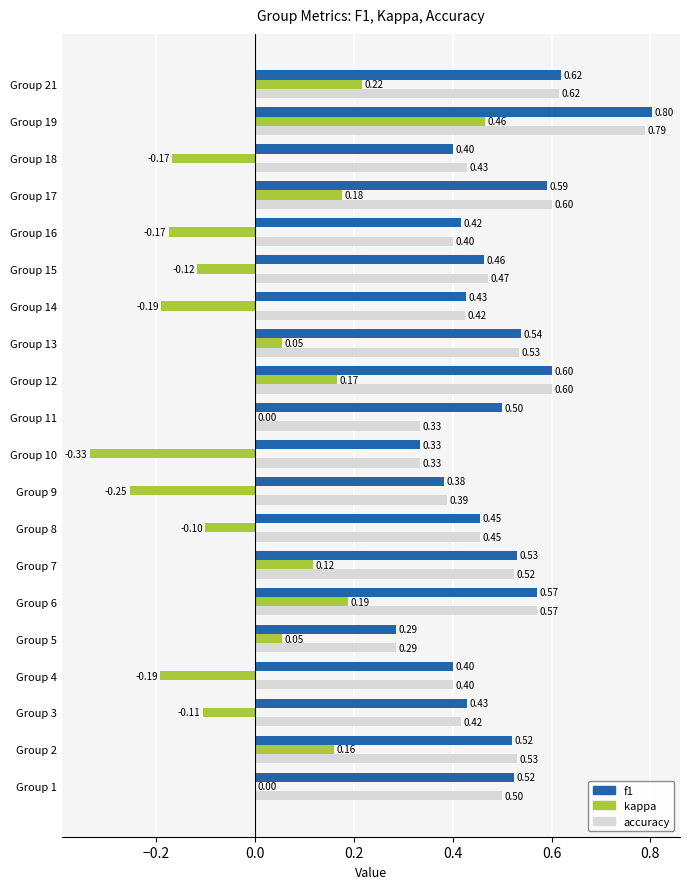

Between Group 6 and Group 16, which series saw the biggest shift?

kappa